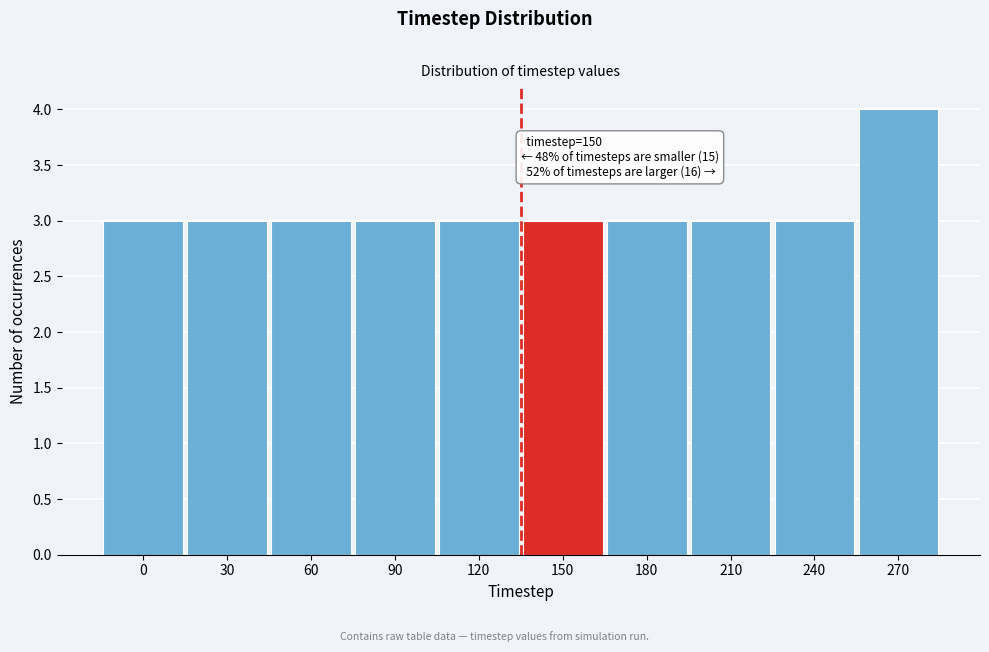

Reading left to right, what are all the values shown in this chart?

0=3	30=3	60=3	90=3	120=3	150=3	180=3	210=3	240=3	270=4